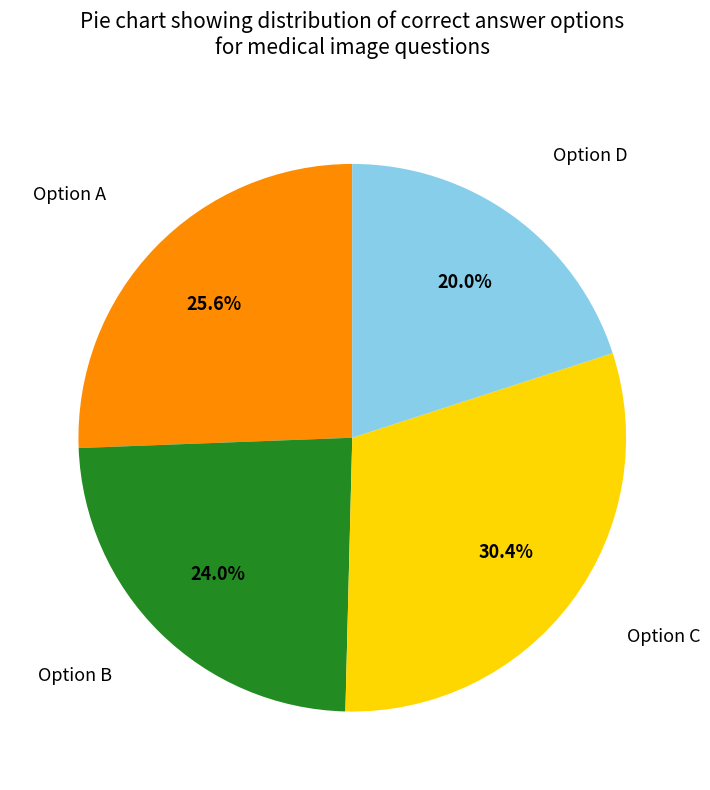

Is there any slice that represents more than half of the pie?

No